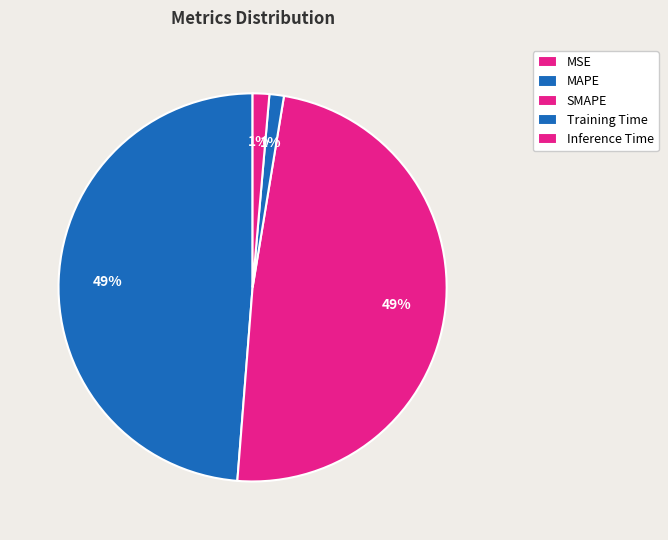

What portion of the pie excludes SMAPE?

51.3%